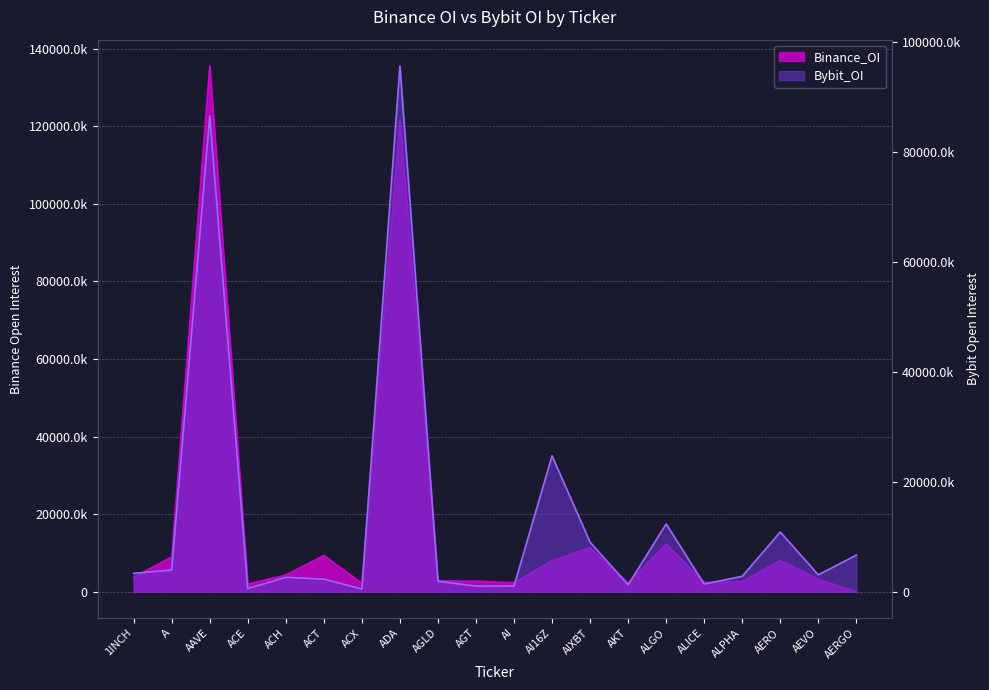

Where do Bybit_OI and Binance_OI first cross each other?

AI and AI16Z